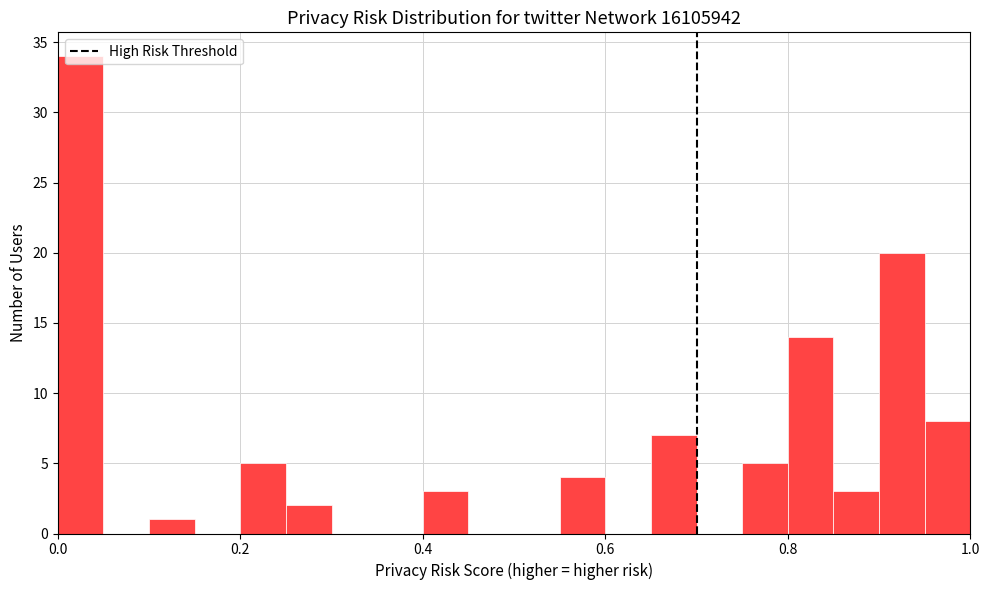

Around what value on the x-axis is the tallest bar? Give the approximate position of its centre, as read against the axis.

0.02